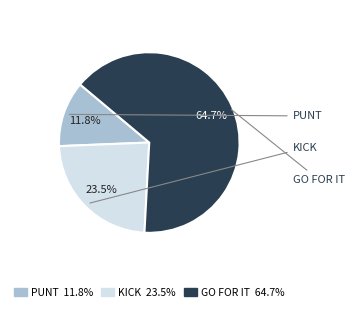

What is the total percentage of KICK 23.5% and PUNT 11.8%?

35.3%